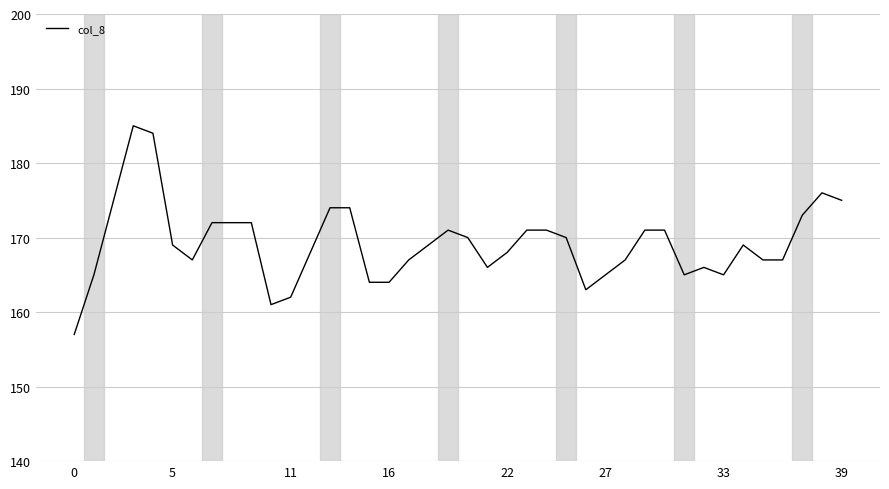

What is the smallest value displayed?

157